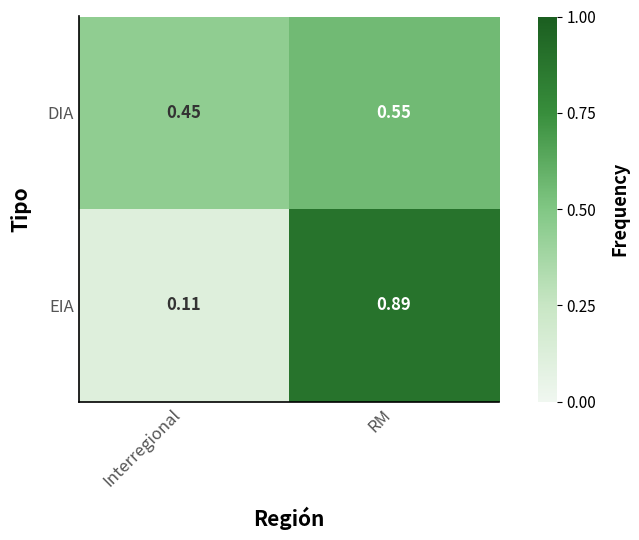

What is the spread (max minus min) of values at Interregional?

0.3